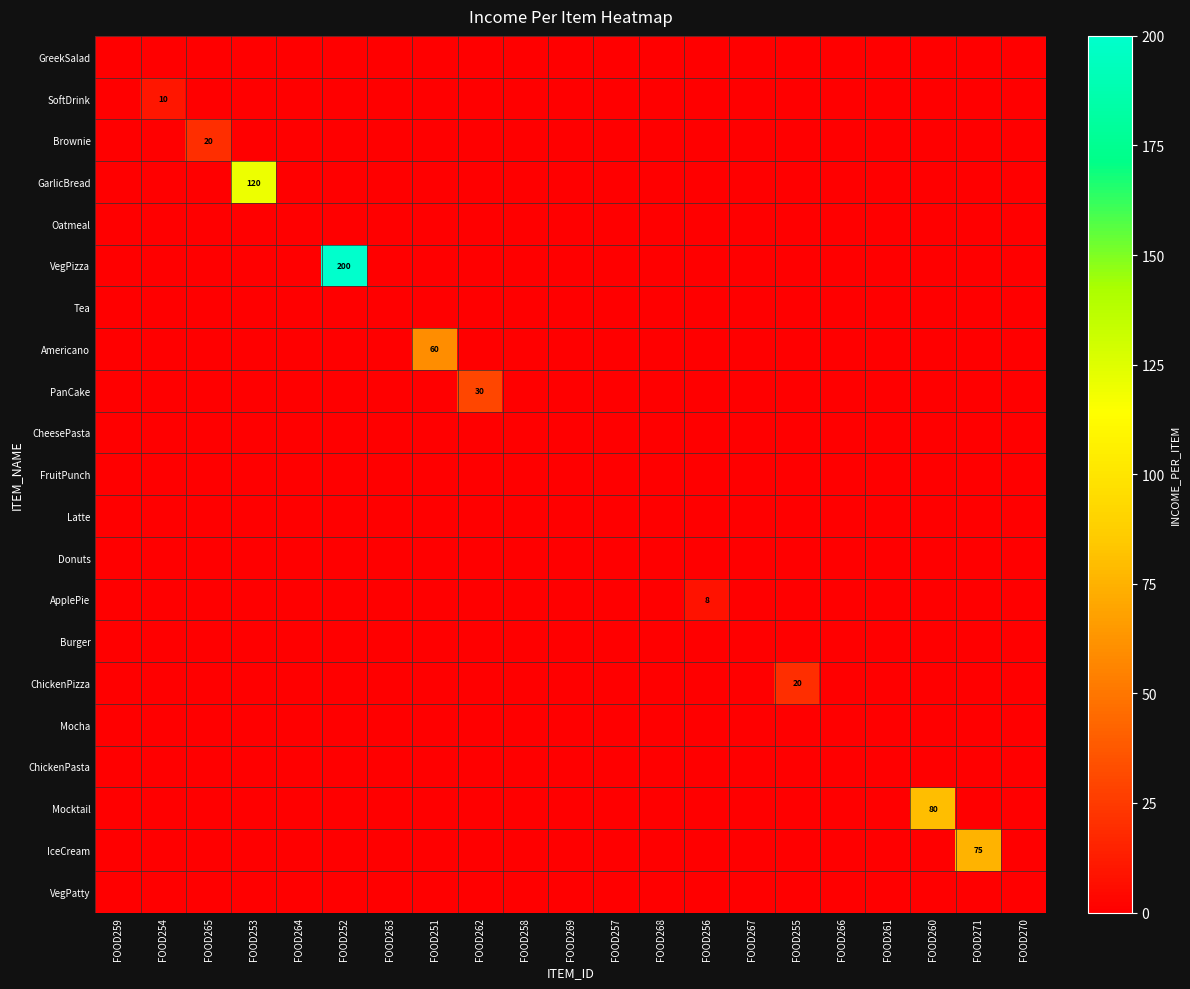

Which category has the lowest value in the PanCake series?

FOOD259